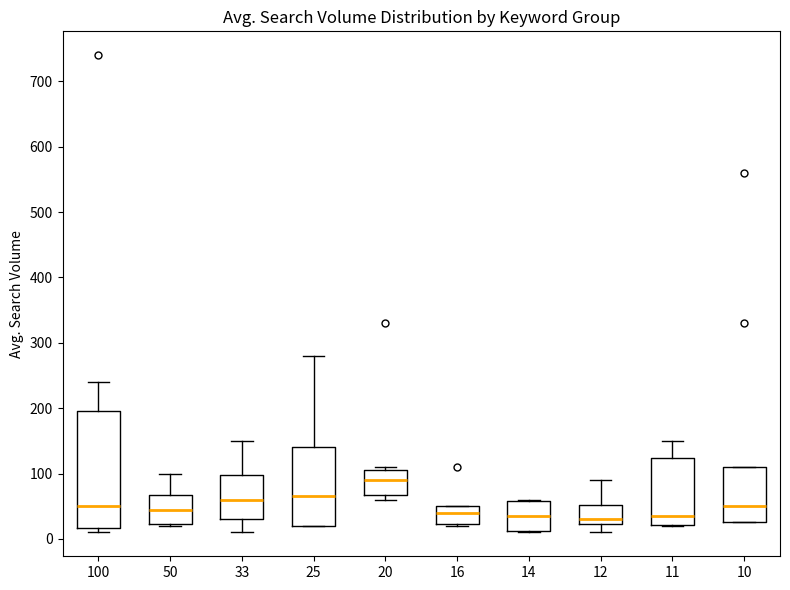

Where is the upper edge of the box at x = 16 on the y-axis? The values are not printed on the chart, so give them approximately, as read against the axis.

50